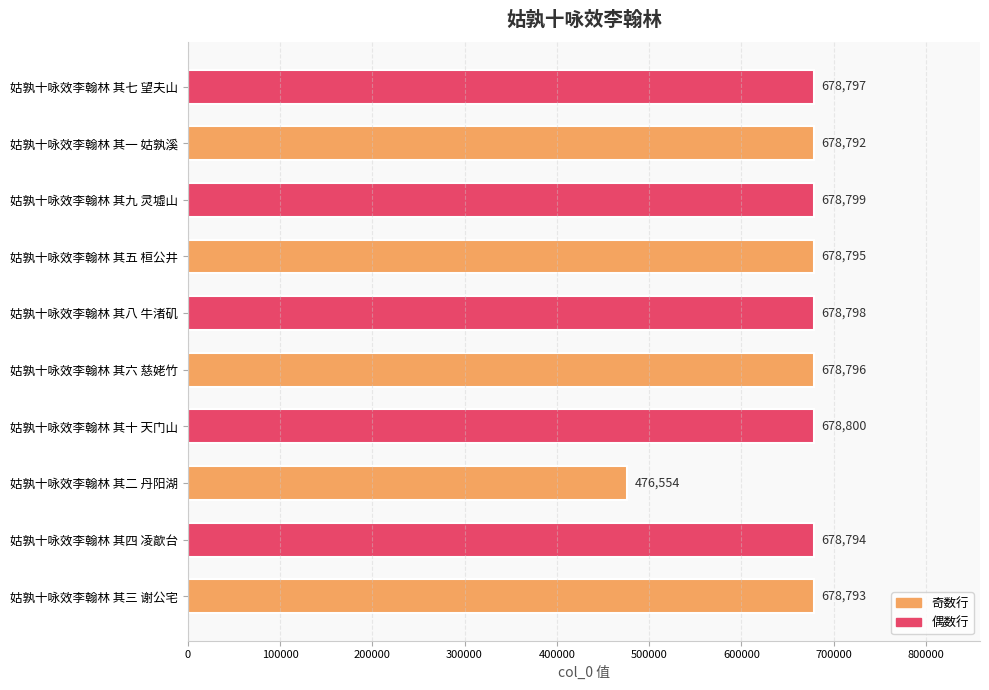

What is the difference between the maximum and minimum values?

202246